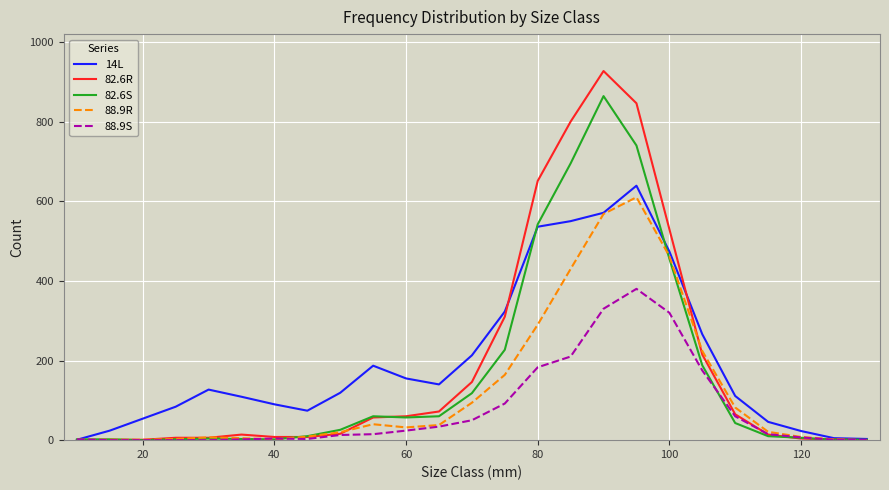

How many lines are shown in the chart?

5